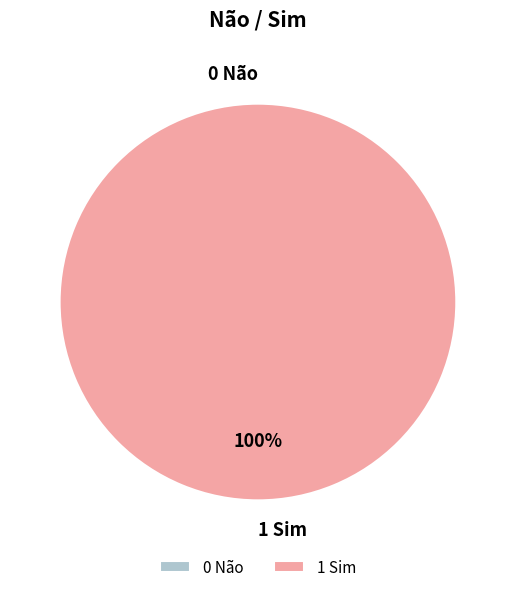

Does 1 Sim account for over 50% of the chart?

Yes